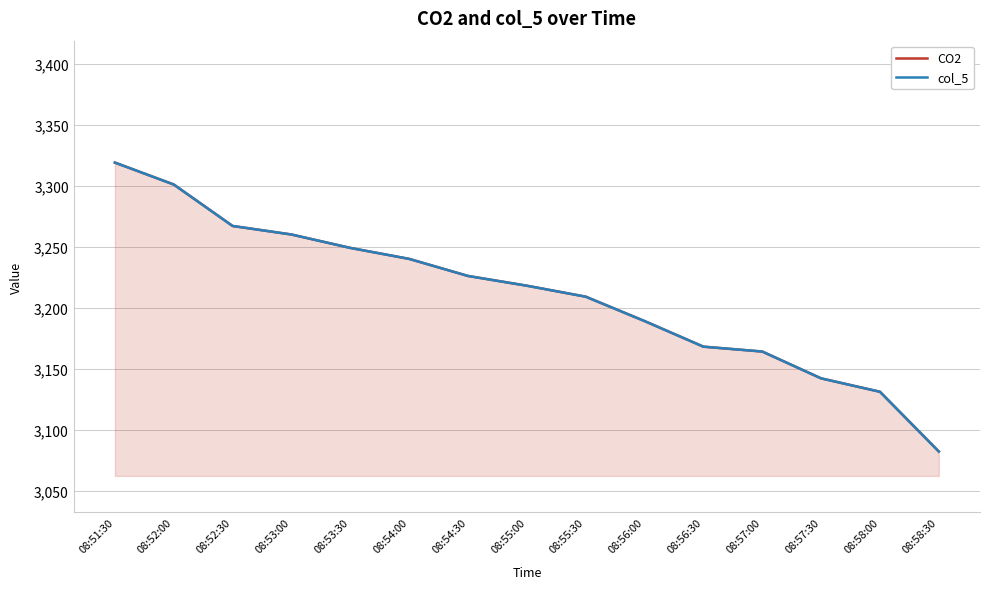

True or false: CO2 and col_5 intersect in this chart.

False